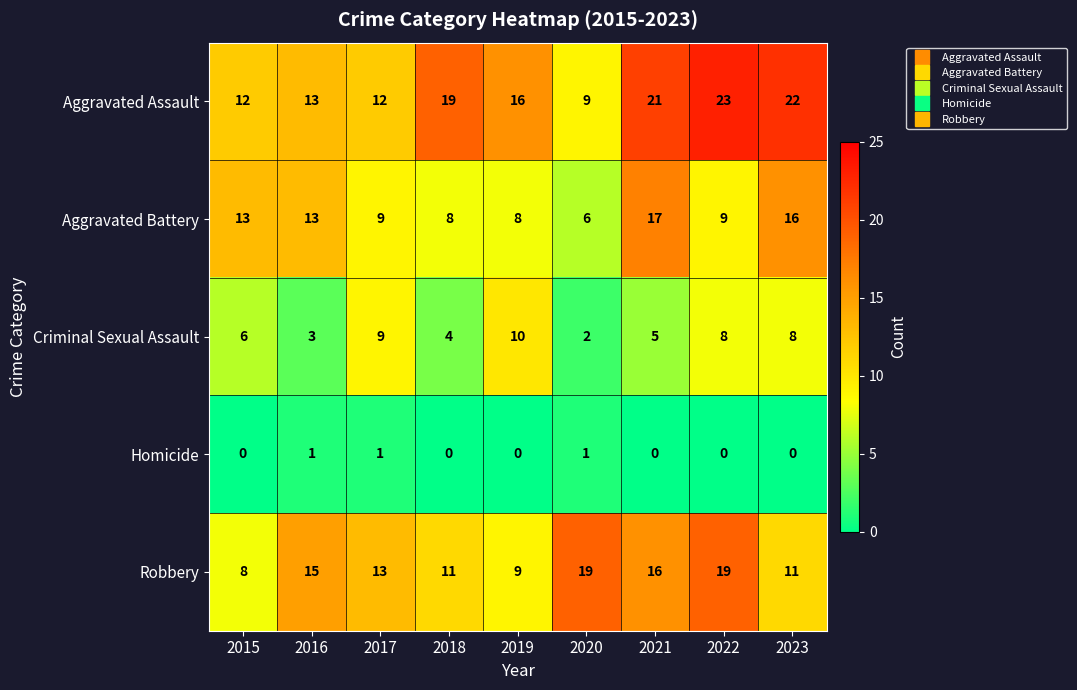

At how many categories does at least one series exceed 9?

9